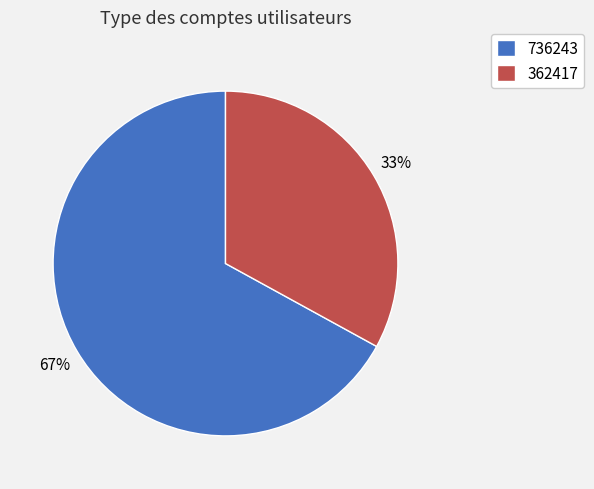

Is there a majority slice in this chart?

Yes